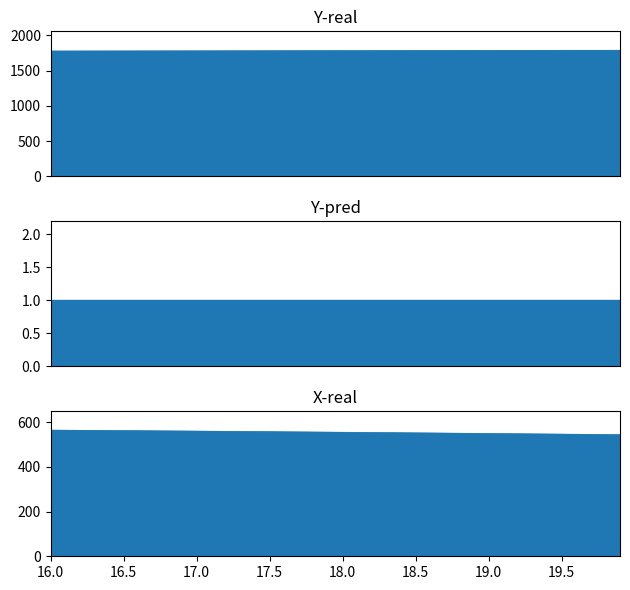

Is the value of X at 17.7 greater than the value of Y at 16.9?

No